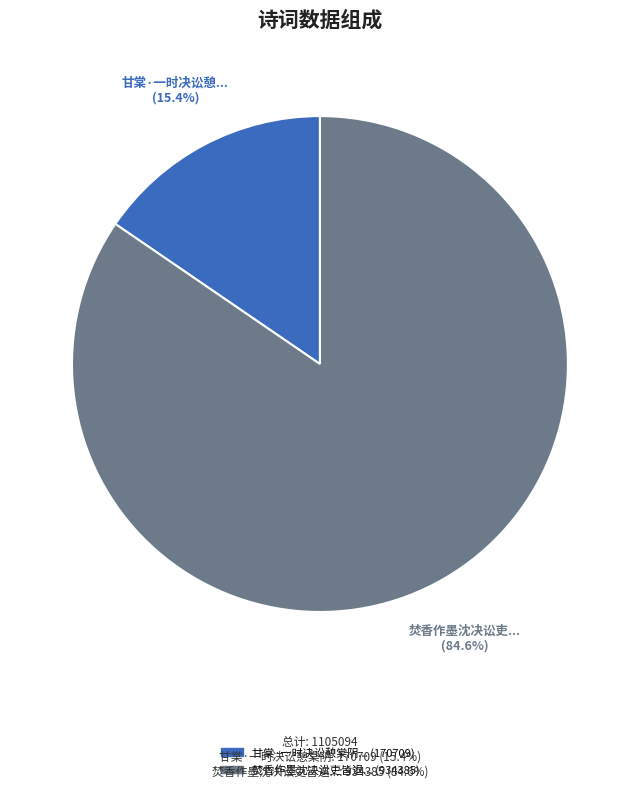

Does any single category account for the majority?

Yes